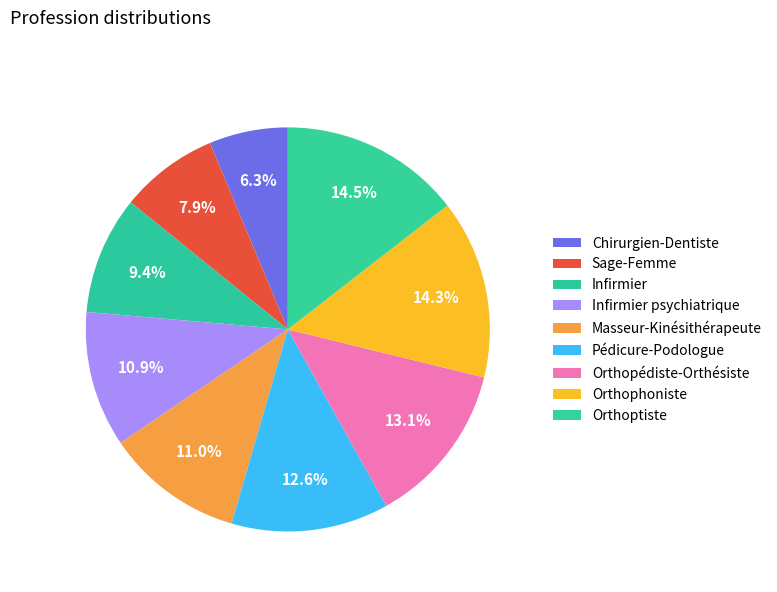

How many segments does this pie chart have?

9